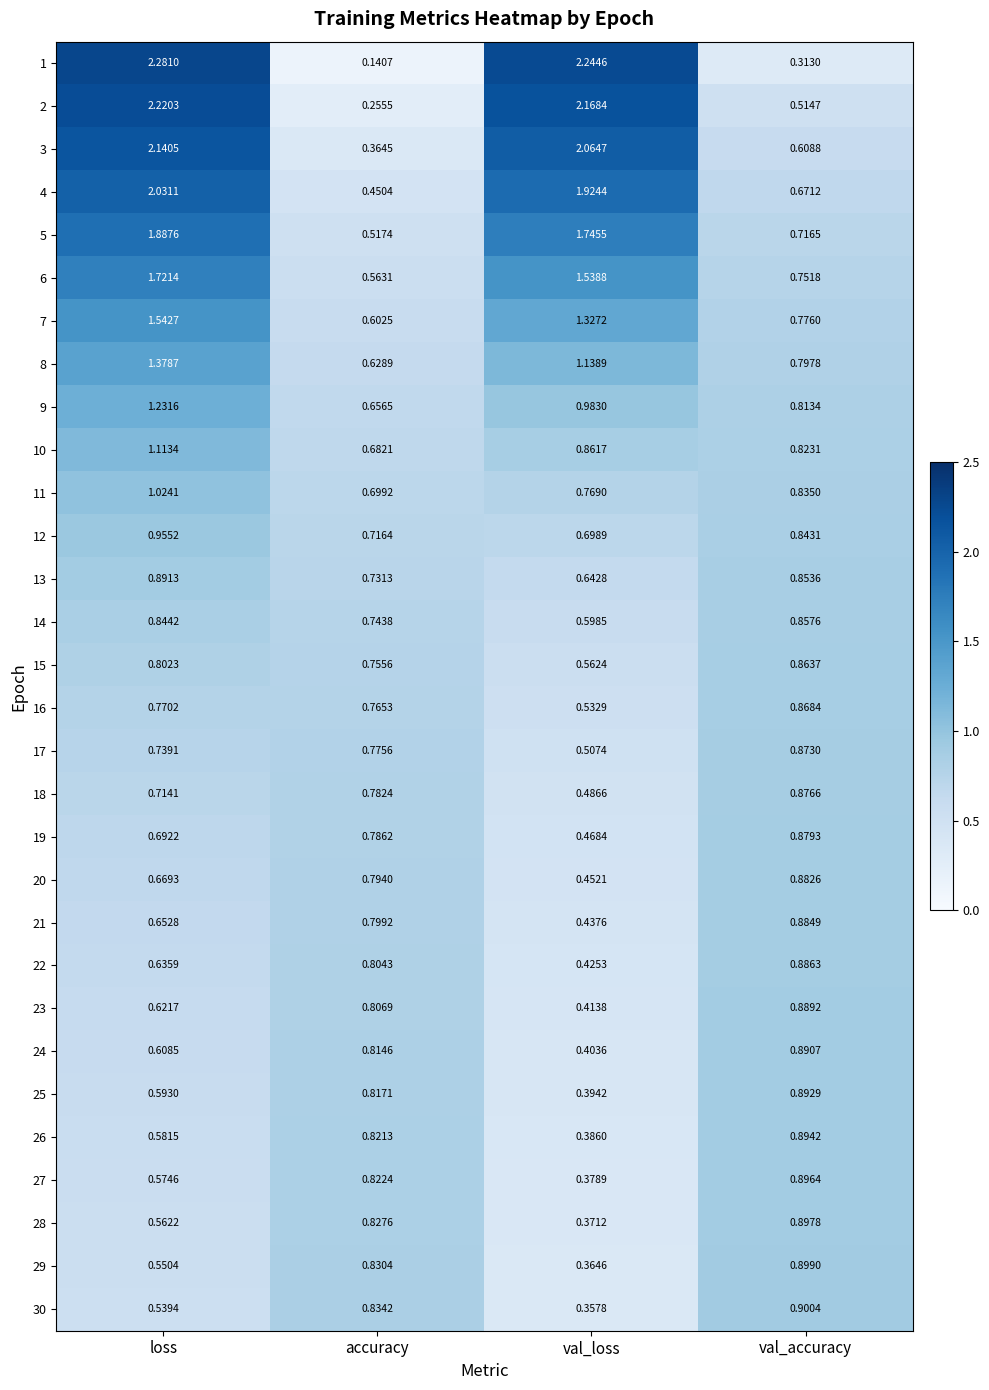

At which label does 8 first exceed 1?

loss